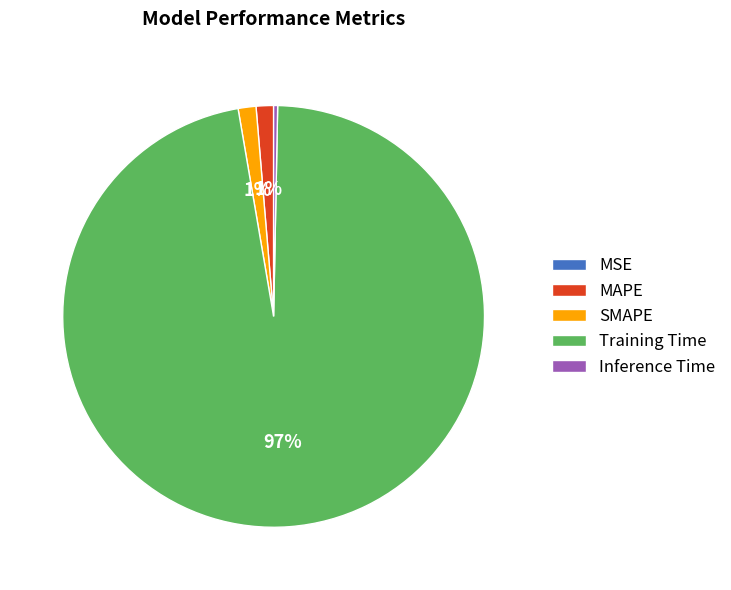

Is it true that MAPE is 1% of the pie?

True